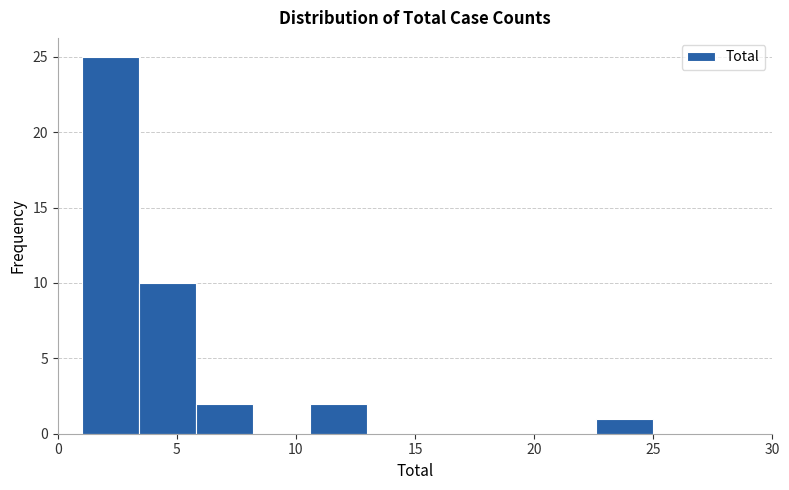

What is the height of the bar covering 1.0 to 3.4 on the x-axis? Neither the bar edges nor the heights are printed on the chart, so give them approximately, as read against the axes.

25